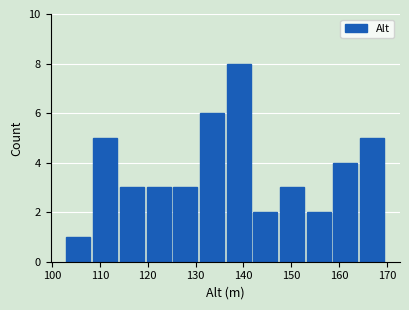

Reading left to right, transcribe this chart: for each bar, give the range it covers on the x-axis and its height. Neither the bar edges nor the heights are printed on the chart, so give them approximately, as read against the axes.

103 to 109: 1
109 to 114: 5
114 to 120: 3
120 to 125: 3
125 to 131: 3
131 to 137: 6
137 to 142: 8
142 to 148: 2
148 to 153: 3
153 to 159: 2
159 to 164: 4
164 to 170: 5